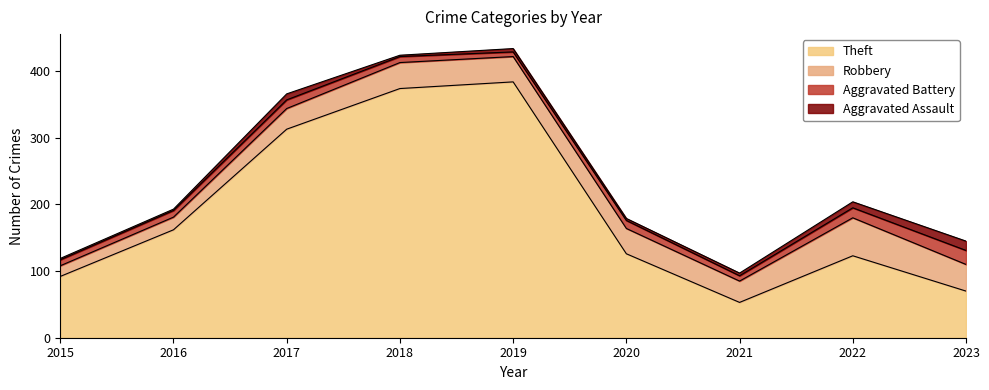

True or false: Aggravated Battery and Robbery cross at least once.

False